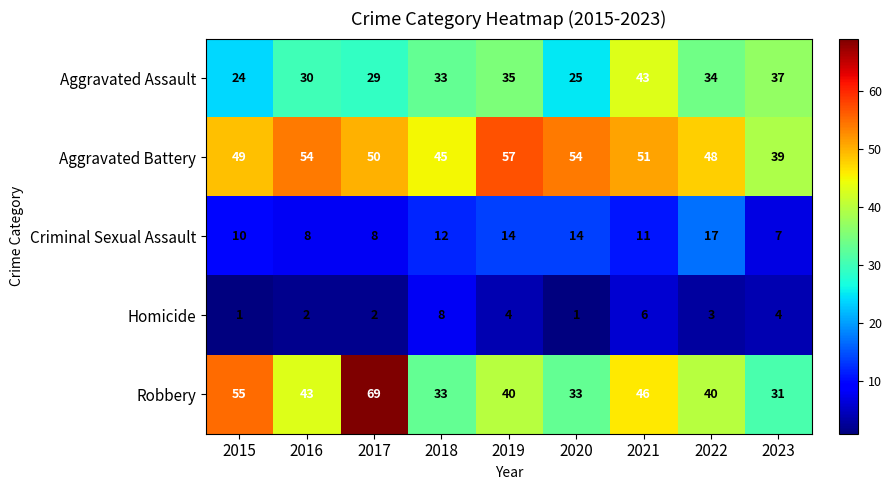

What is the greatest value displayed?

69